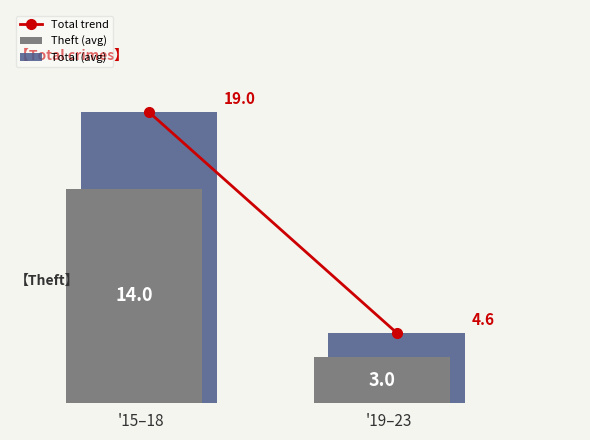

How many groups of bars are there?

2